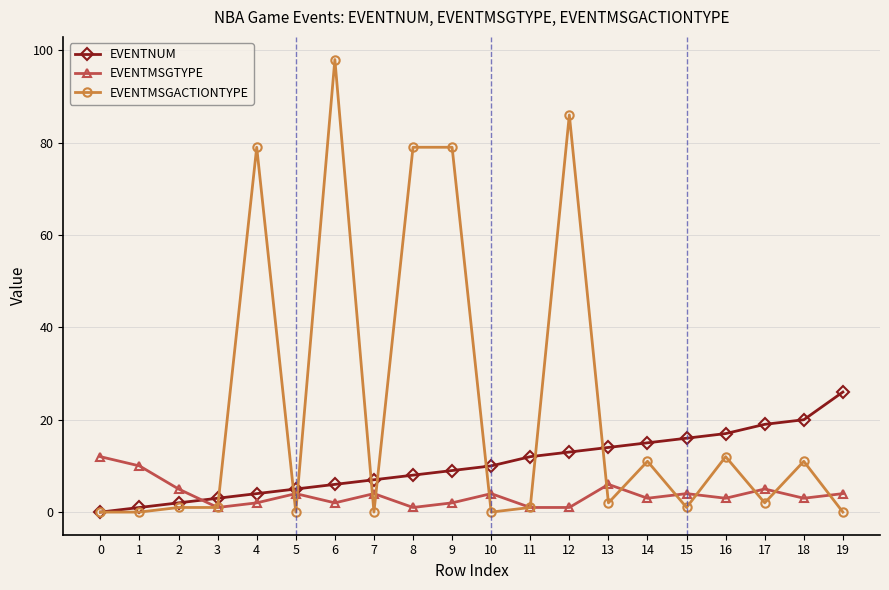

What is the maximum value shown in the chart?

98